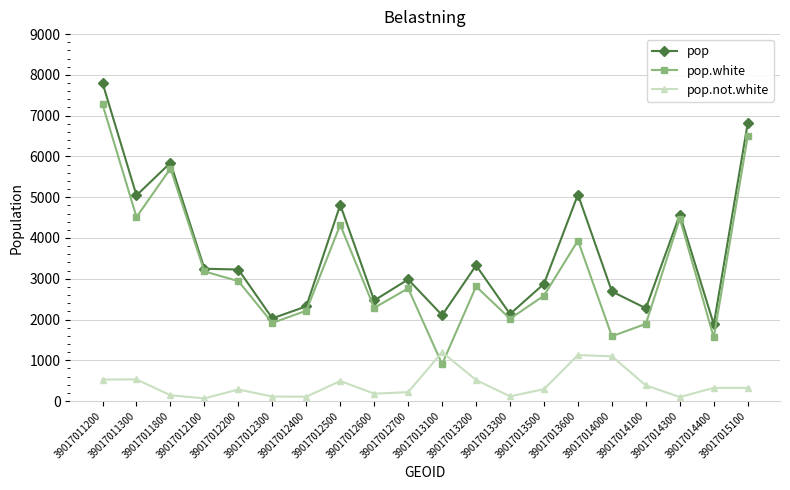

Which series changed the most between 39017012500 and 39017013600?

pop.not.white